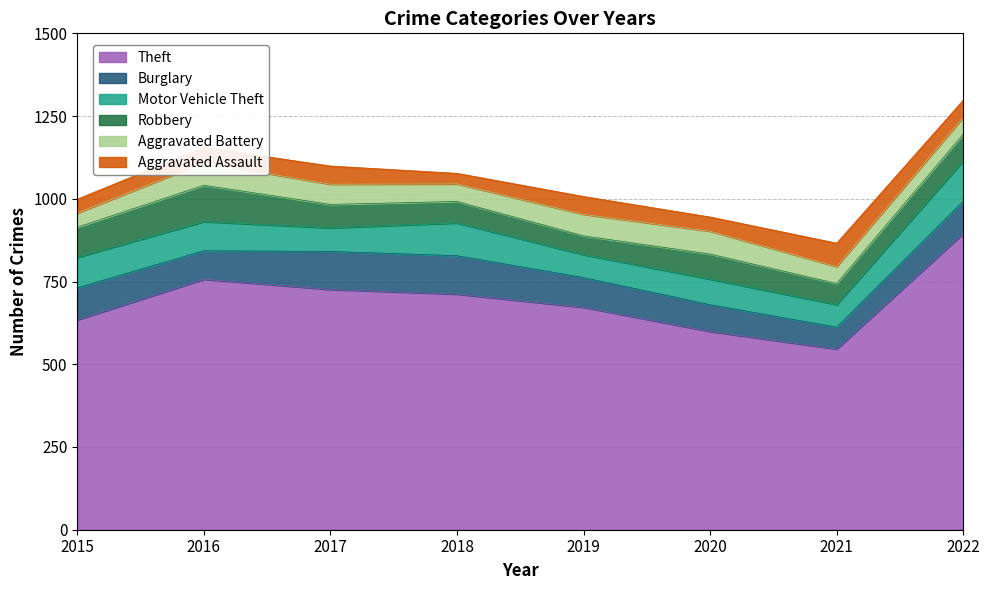

True or false: Burglary has more than 1 points higher than both neighbors.

False